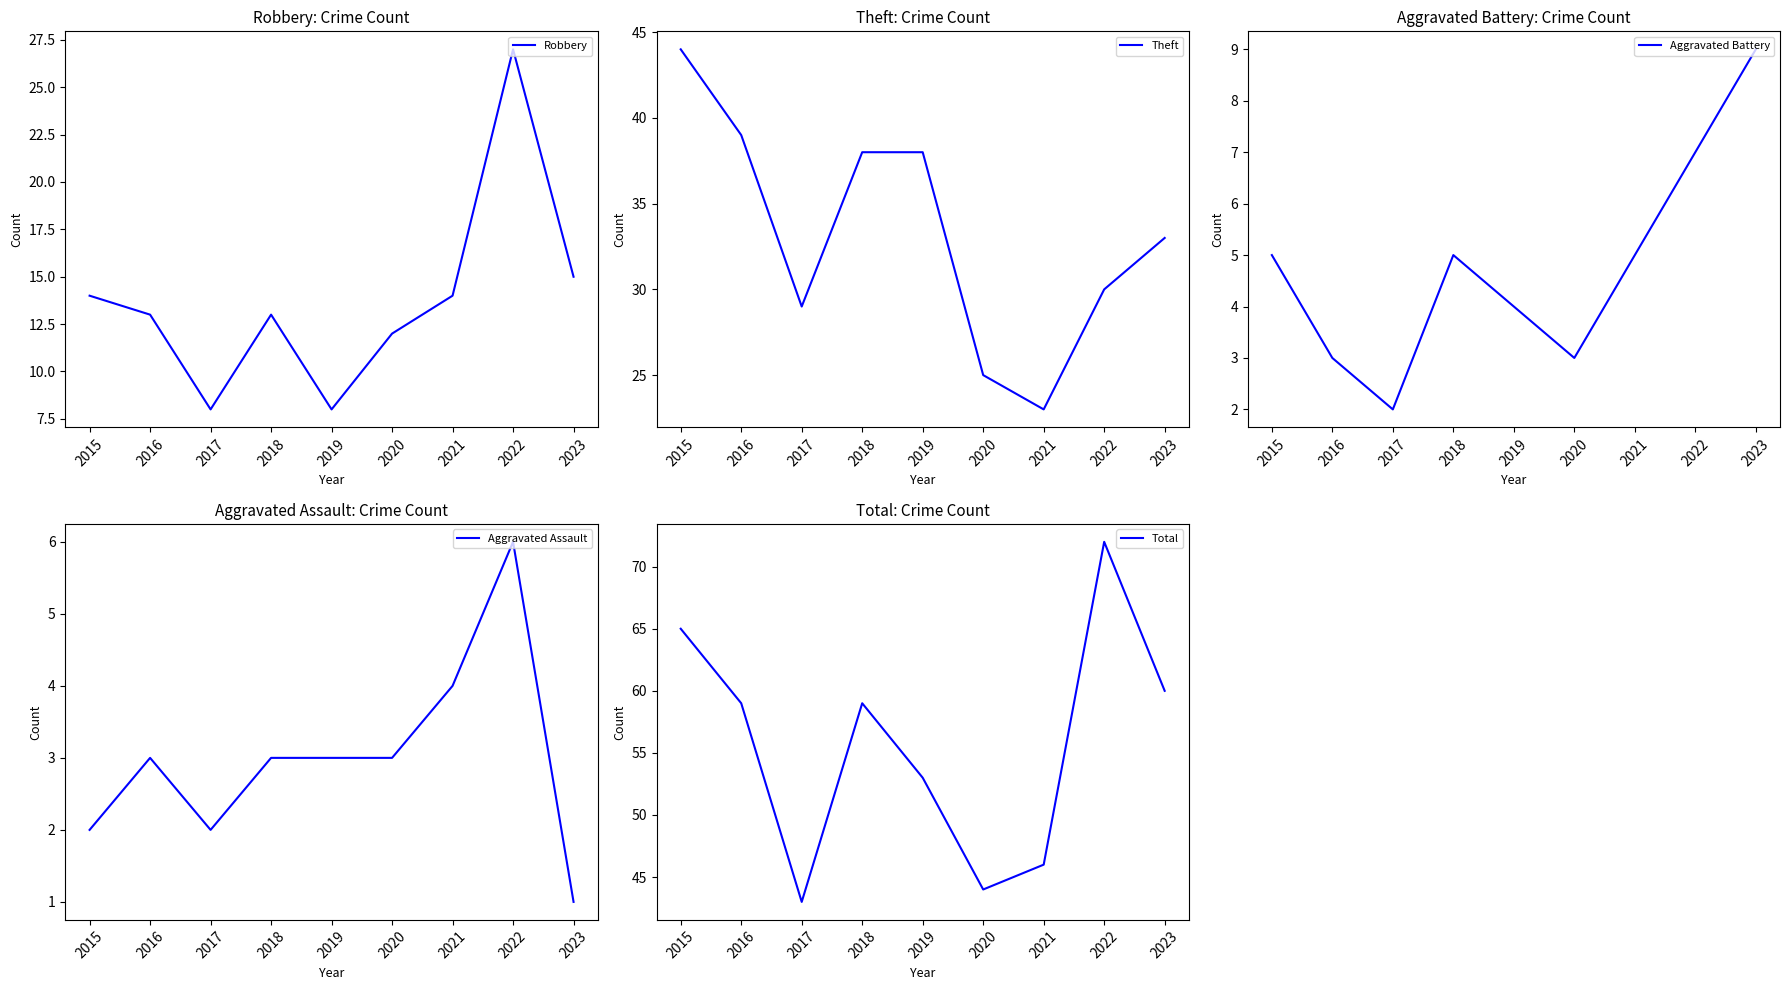

Which series has the largest total across all categories?

Total